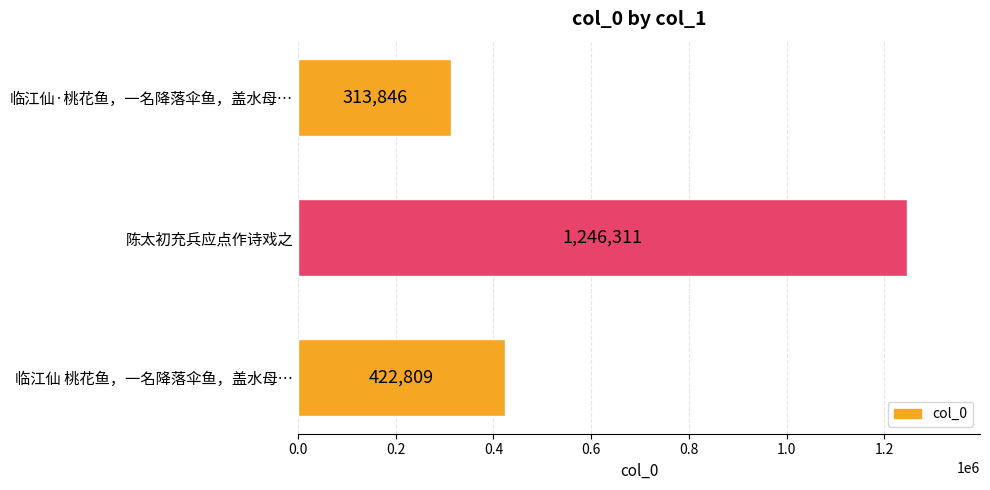

How many values are below 422809?

1